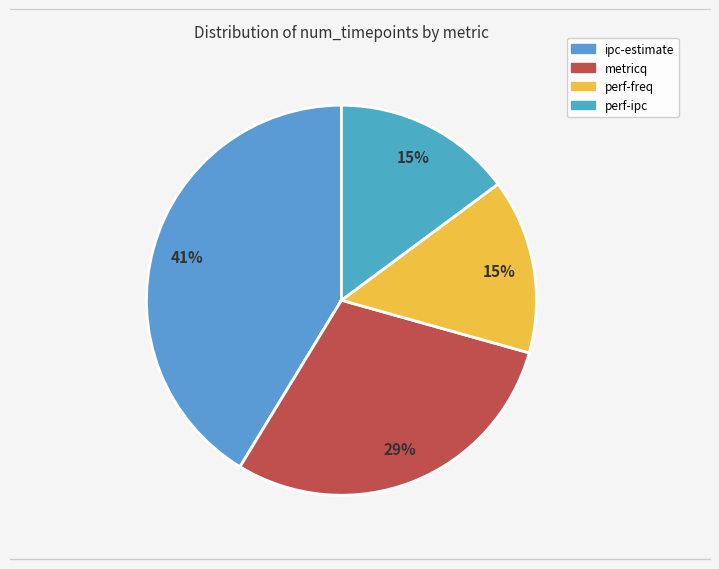

What is the change in value from ipc-estimate to perf-freq?

-83